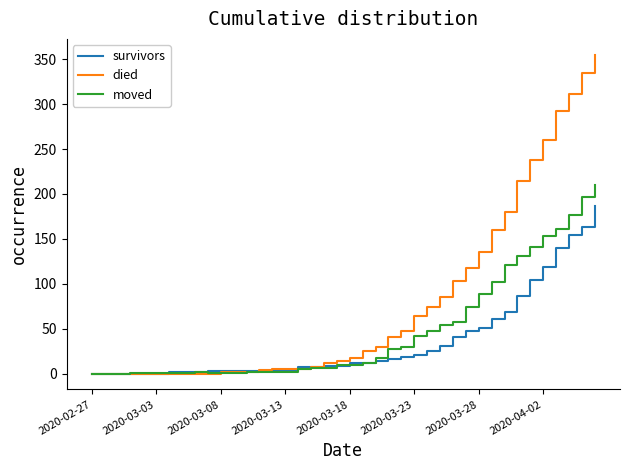

Rank the series by their average value, from highest to lowest.

died, moved, survivors